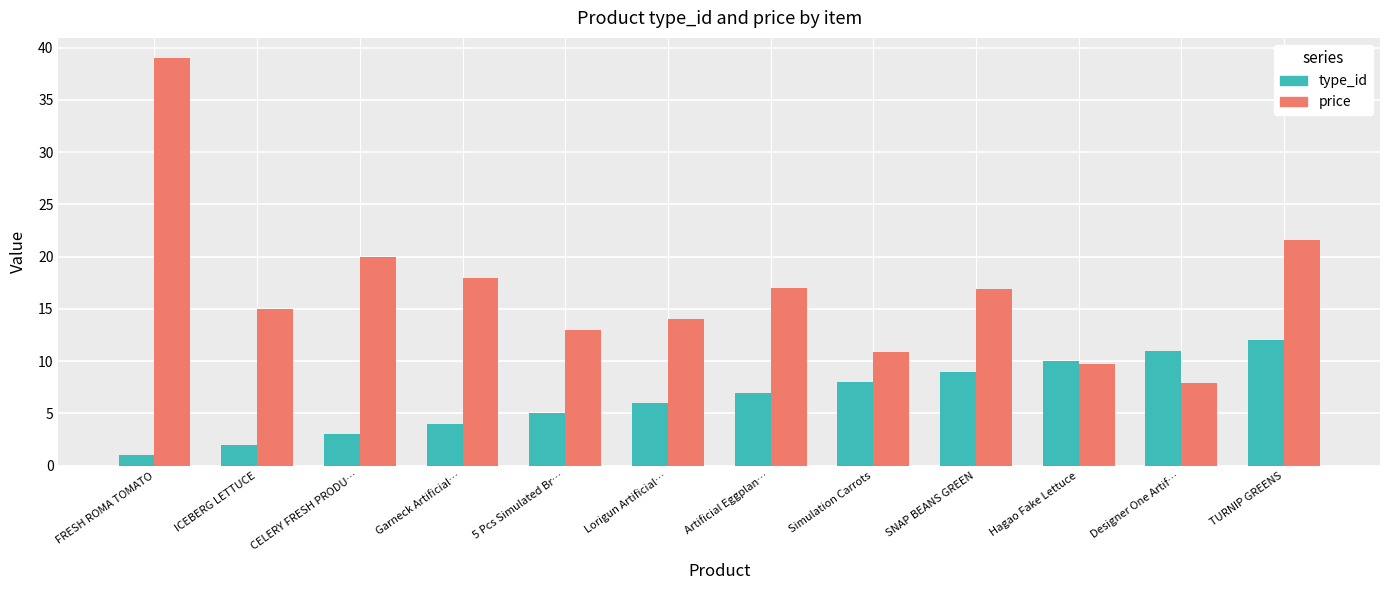

What is the value of the price bar at the 1st from the left?

39.0